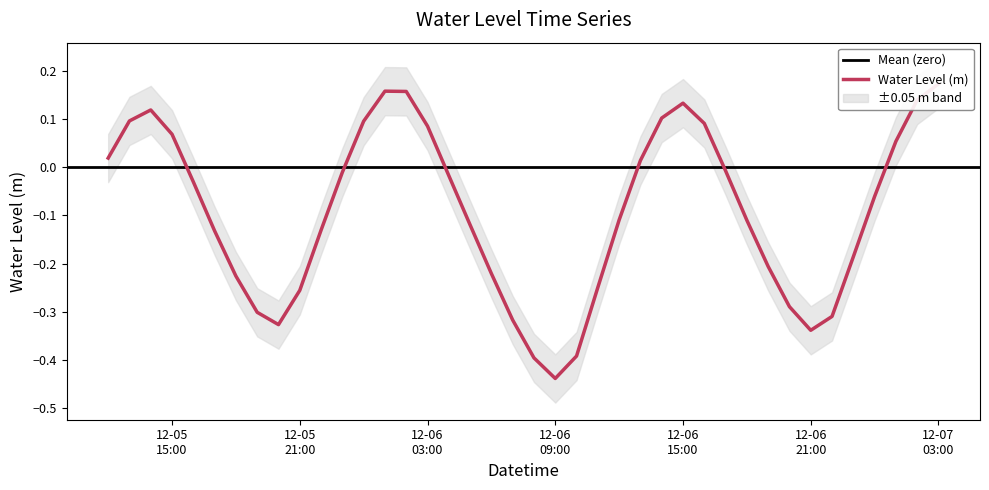

What is the average value?

-0.1